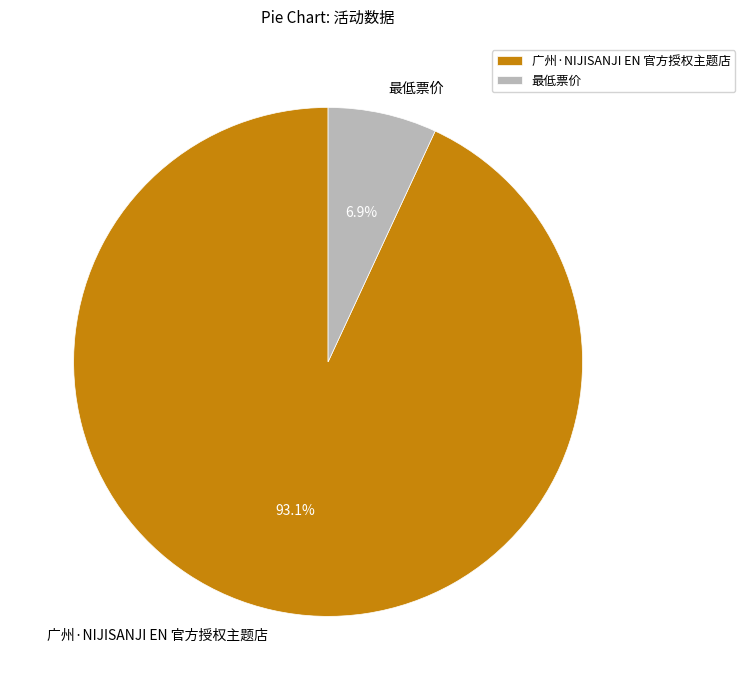

What is the ratio of the value at 最低票价 to the value at 广州·NIJISANJI EN 官方授权主题店?

0.1